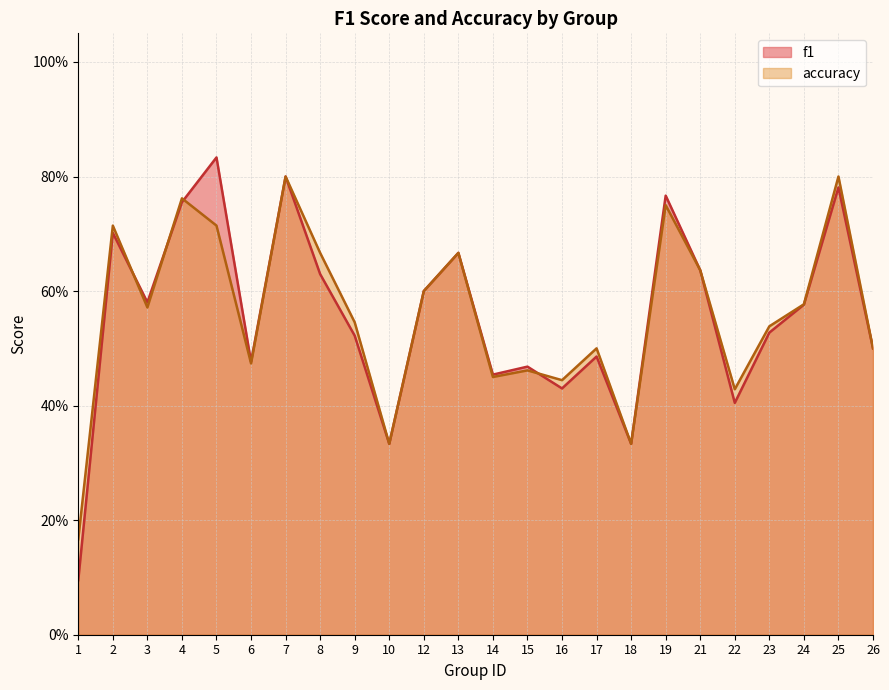

At which category does accuracy reach its first local valley?

3